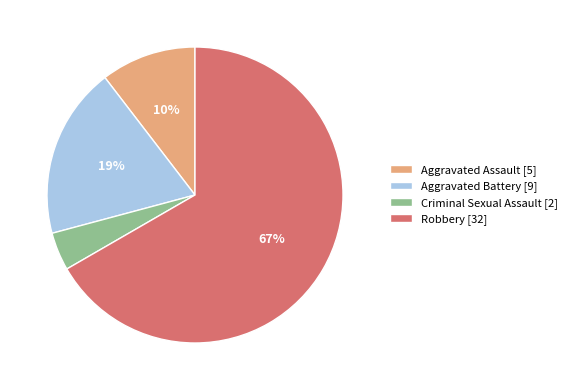

True or false: Aggravated Assault accounts for 1% of the total.

False